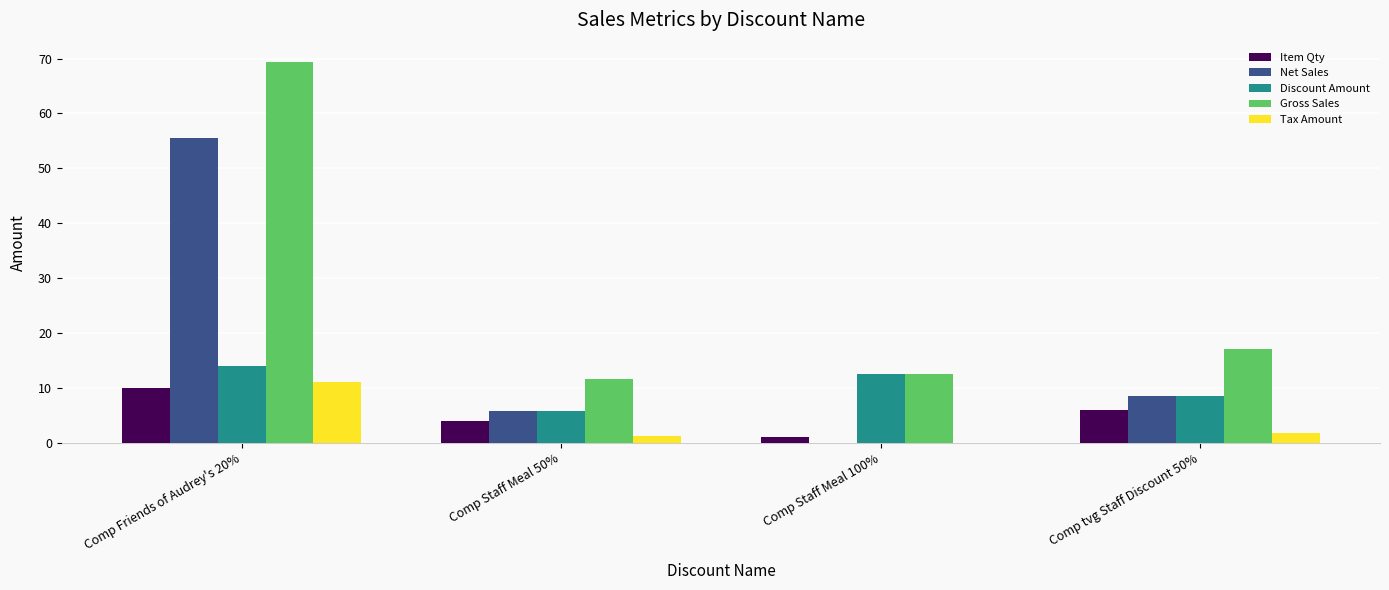

Is it true that Discount Amount equals 20.6 at Comp Friends of Audrey's 20%?

False